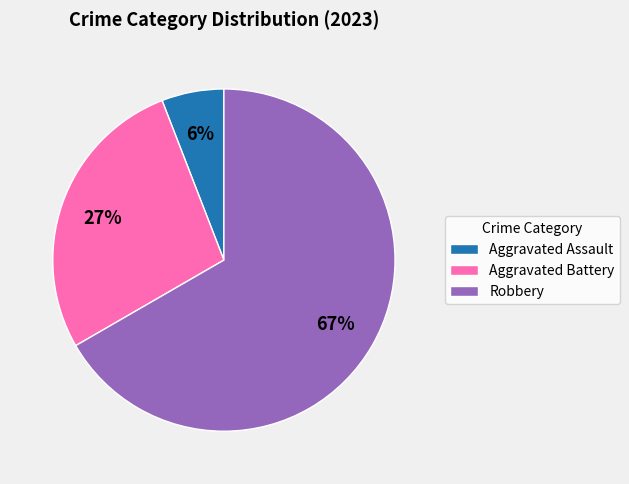

Is there any slice that represents more than half of the pie?

Yes